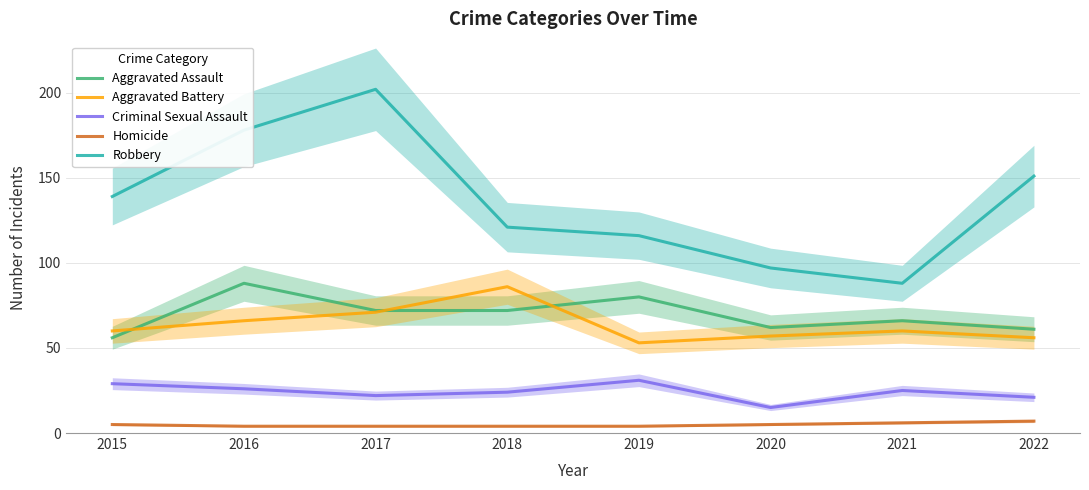

Which category has the highest value in the Aggravated Battery series?

2018